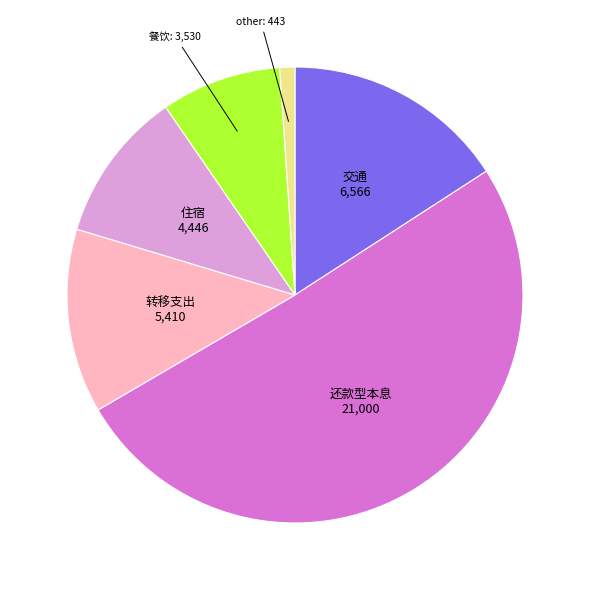

Is there any slice that represents more than half of the pie?

Yes